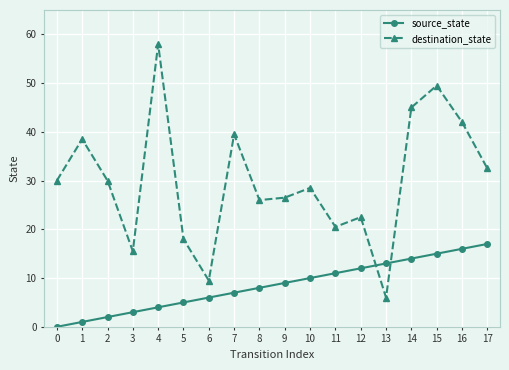

How many interior local valleys does the destination_state series have?

5